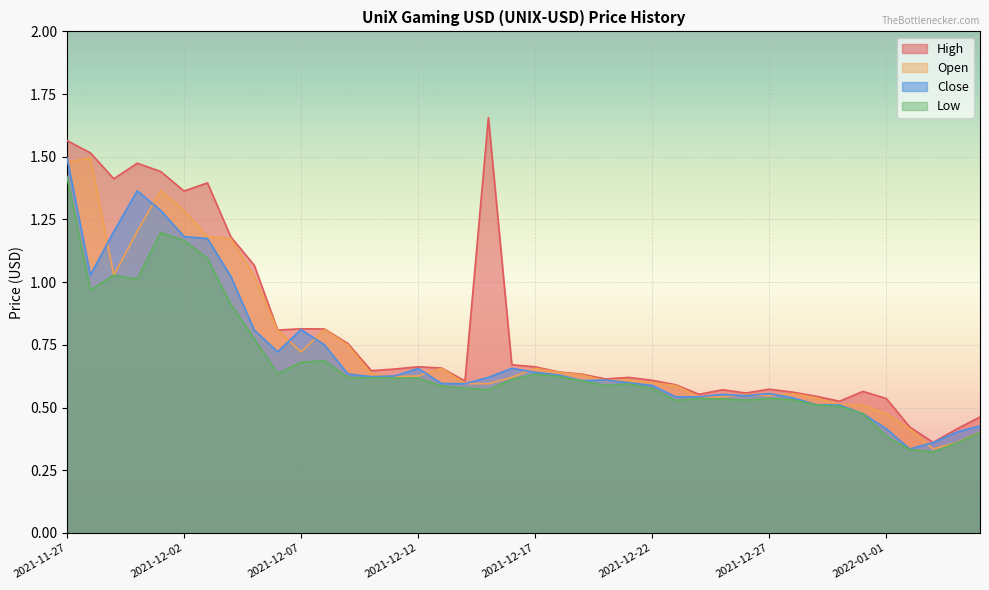

At which category does Close reach its first local valley?

2021-11-28